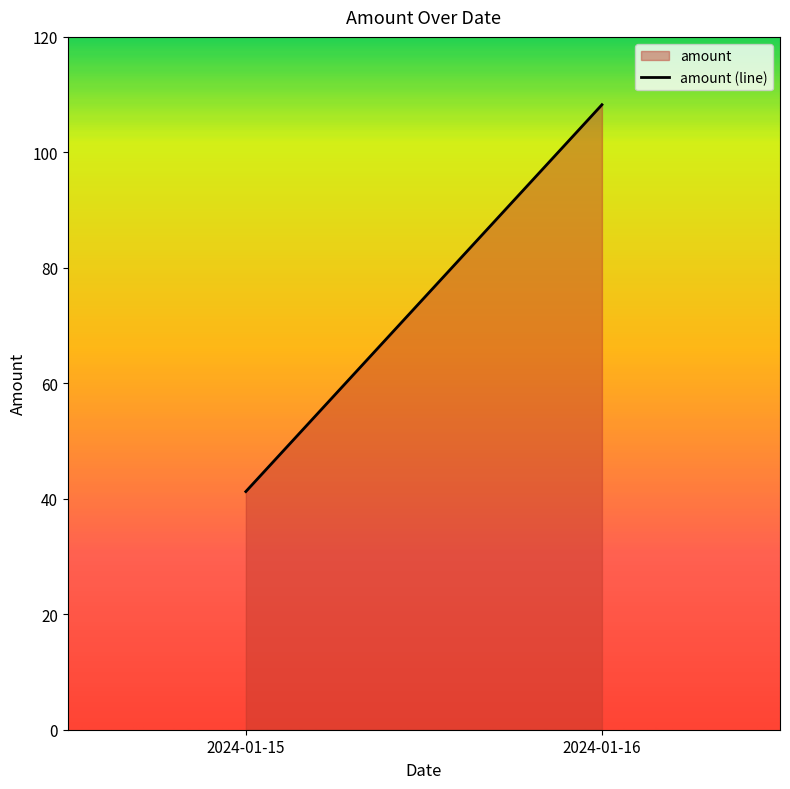

Rank the categories by value from highest to lowest.

2024-01-16, 2024-01-15